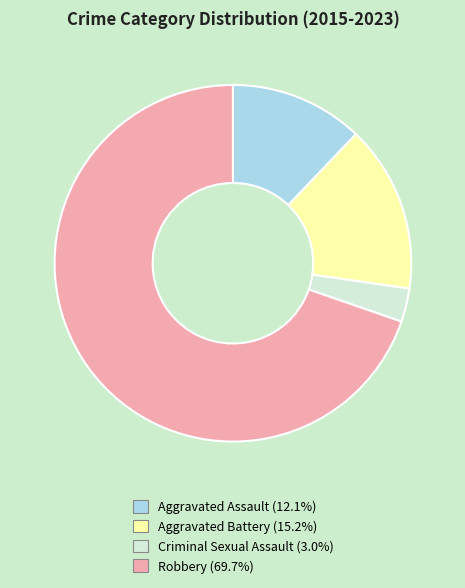

Count the number of slices in the pie.

4